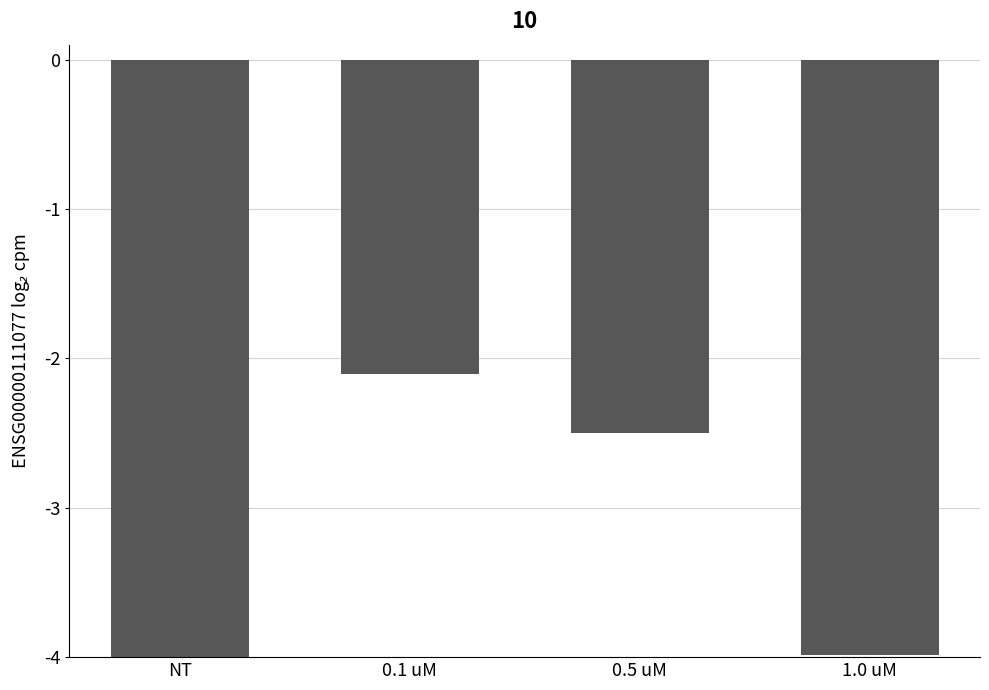

What is the label of the 1st bar from the left?

NT